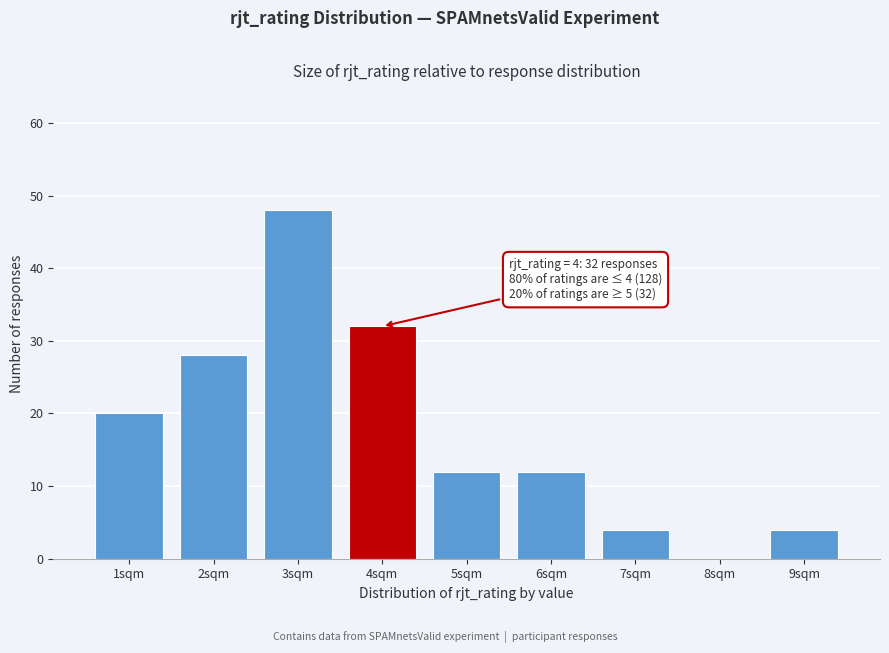

Which range on the x-axis has the tallest bar?

2.5 to 3.5